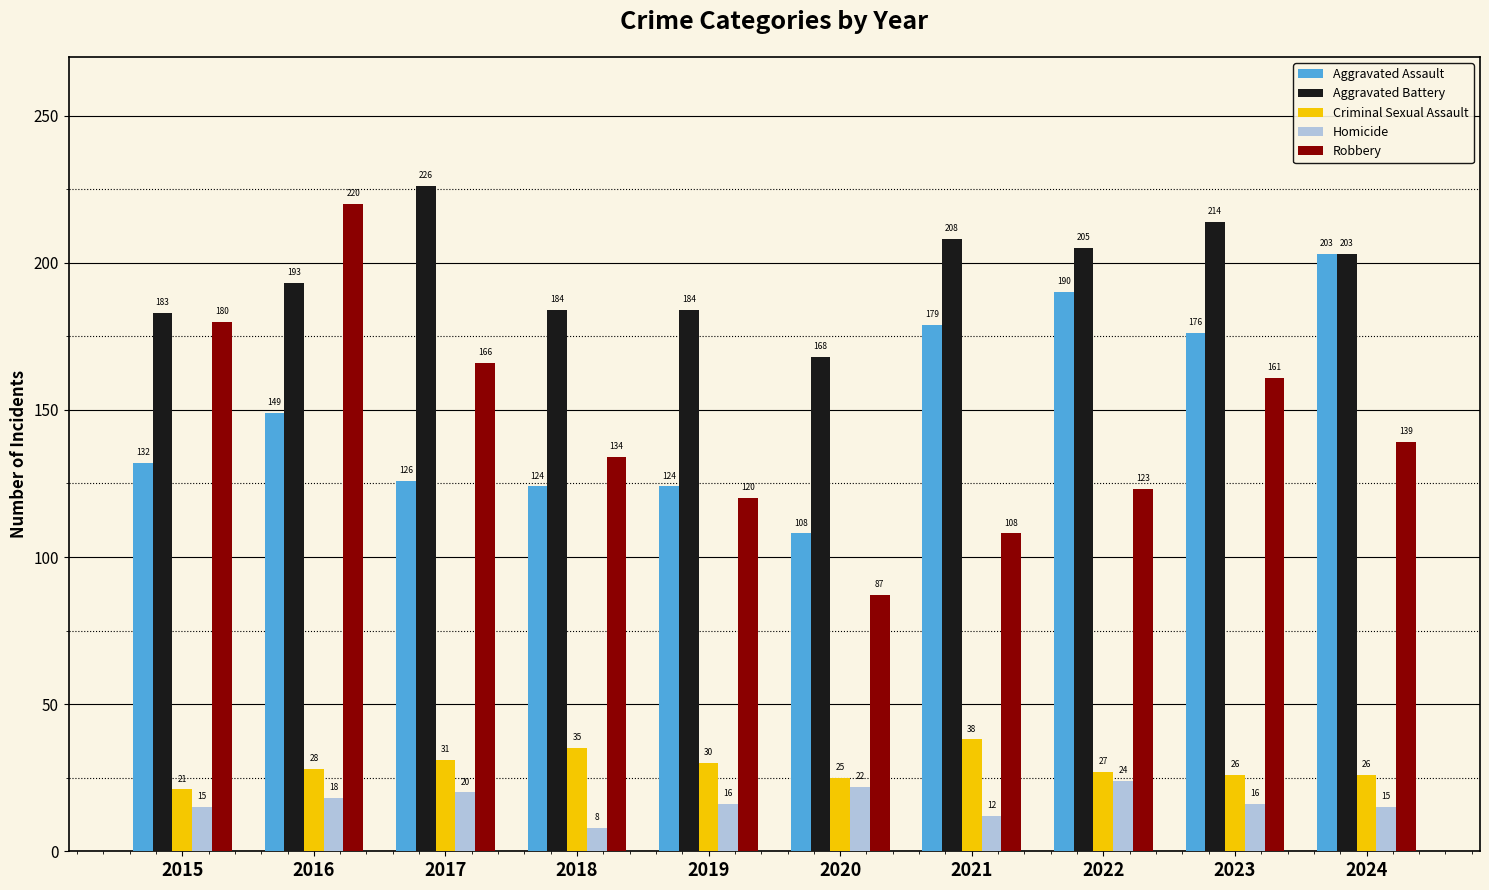

What are all the series names shown in the legend?

Aggravated Assault, Aggravated Battery, Criminal Sexual Assault, Homicide, Robbery